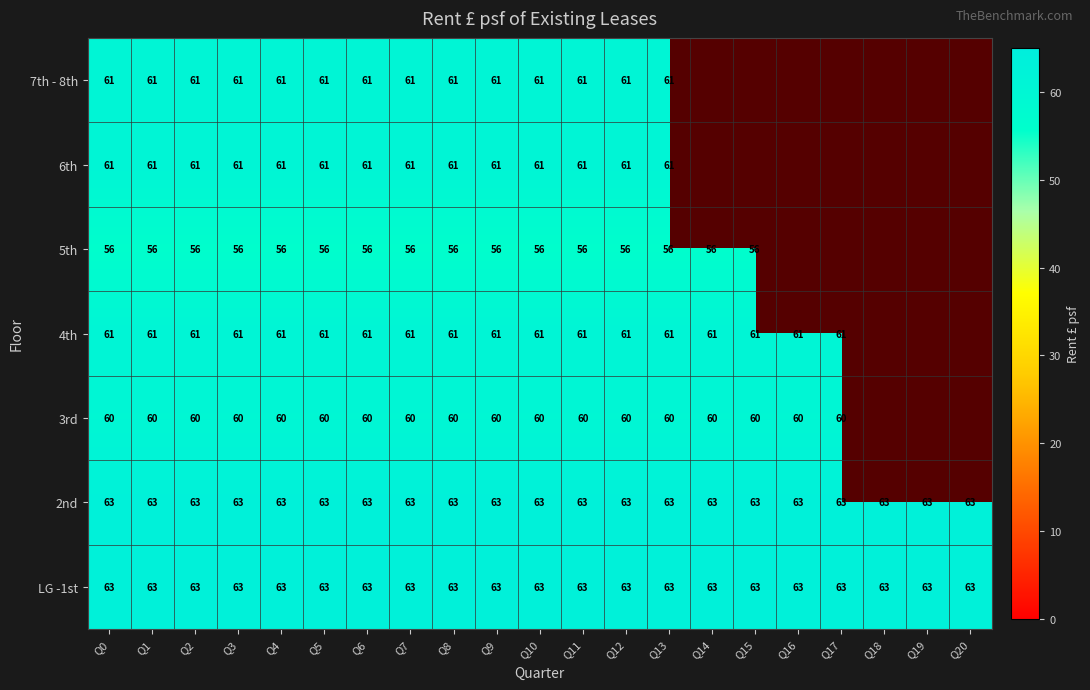

Is it true that LG -1st equals 25.8 at Q20?

False